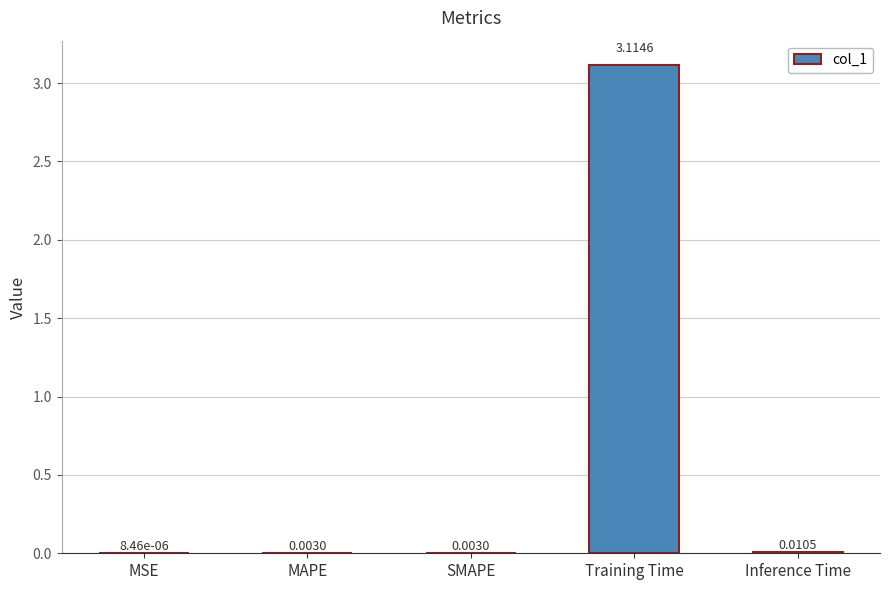

At which category does the chart reach its peak across all series?

Training Time